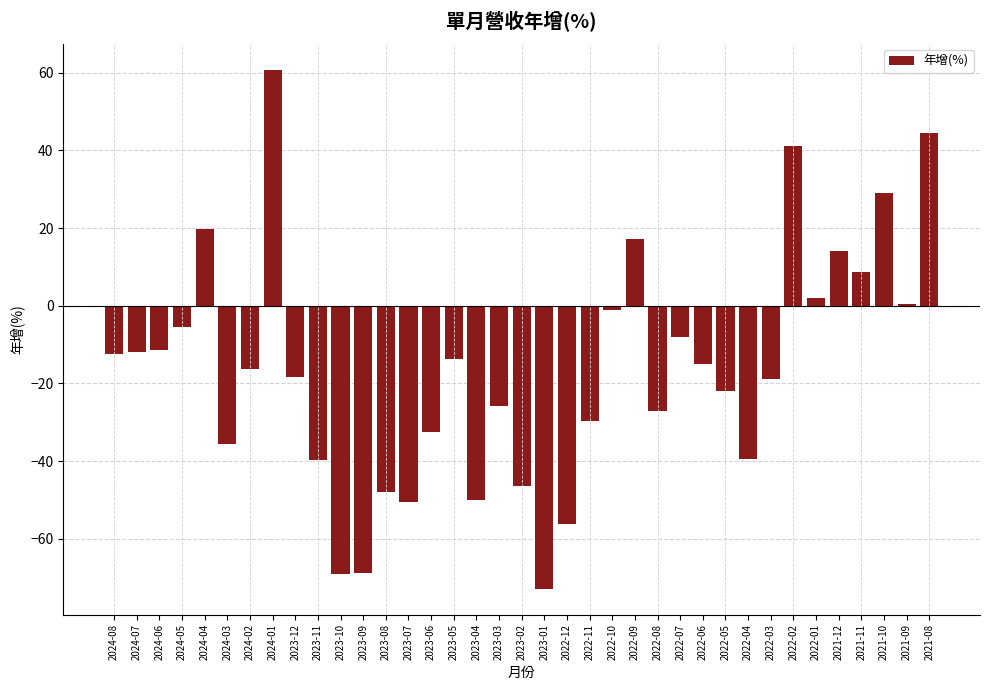

Which has a higher value, 2023-08 or 2023-11?

2023-11